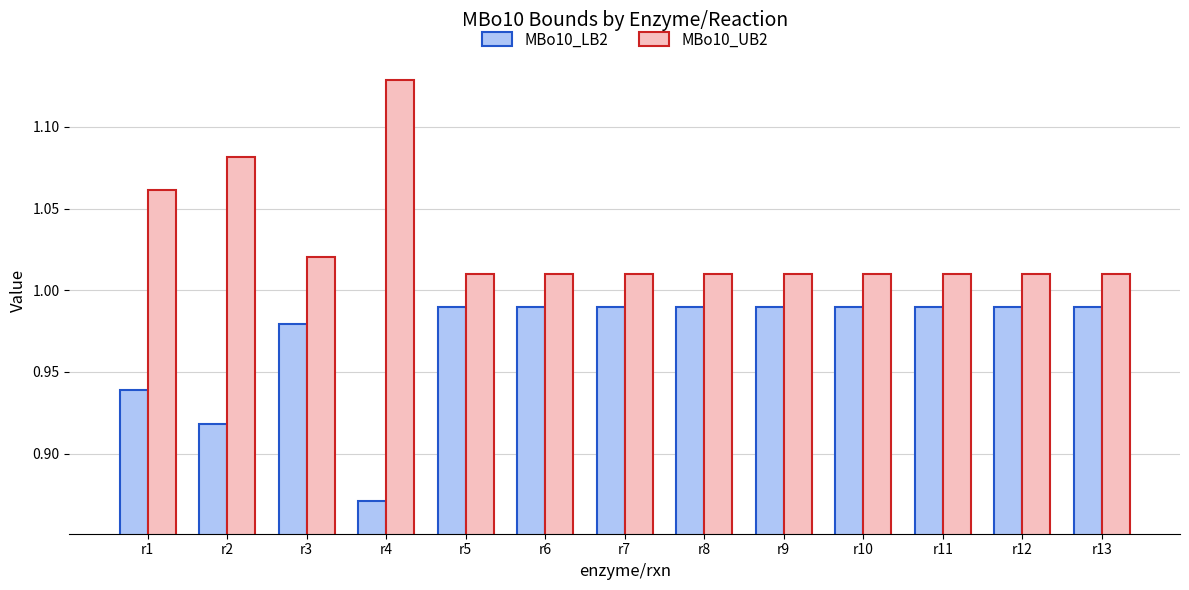

What is the difference between the maximum and second lowest values in the MBo10_LB2 series?

0.1